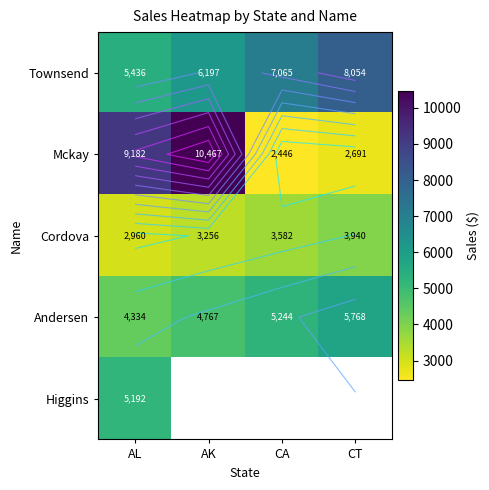

What is the average value of the Andersen series?

5028.4